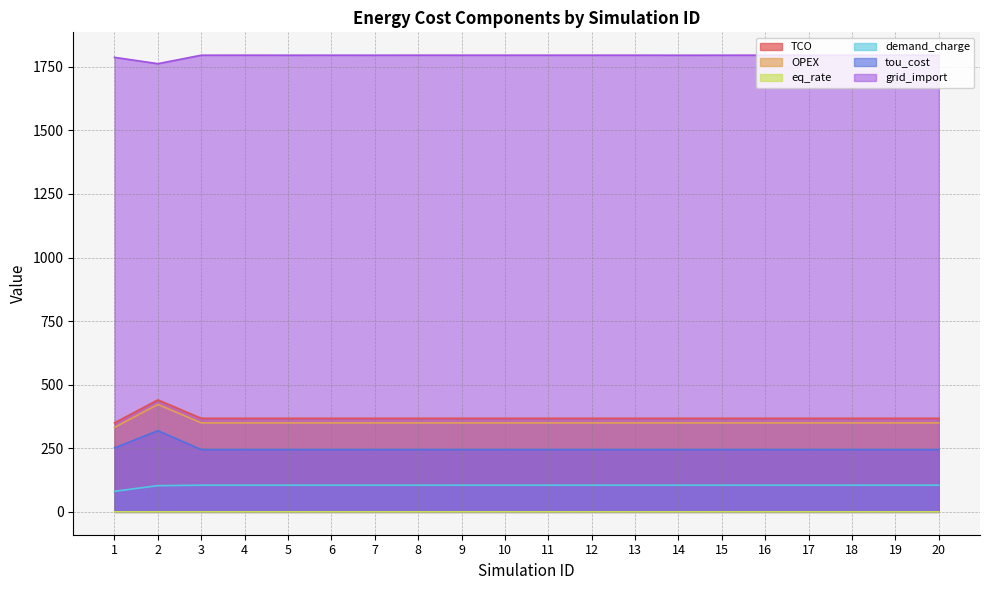

What is the sum of all tou_cost values?

4978.8